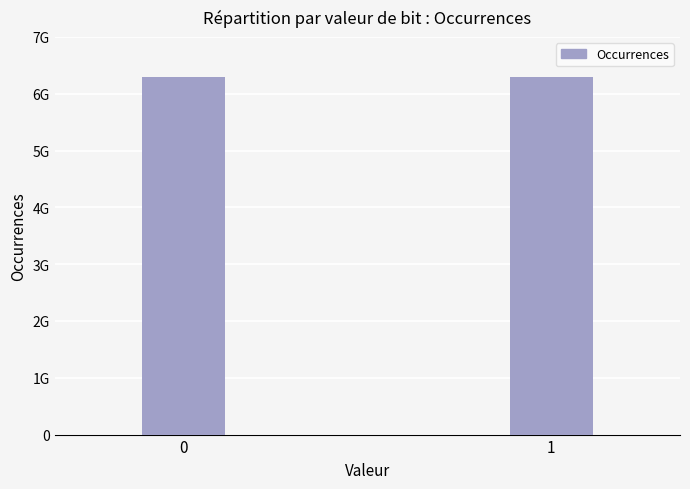

Reading left to right, list all the values displayed in this chart.

6291468562	6291443438